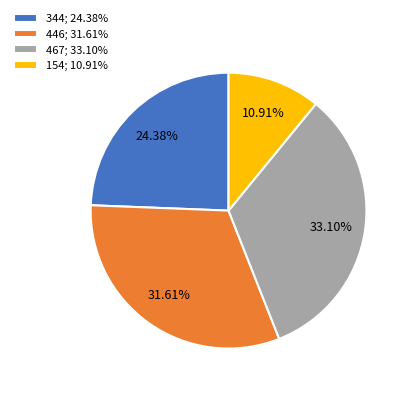

To the nearest percent, what is the difference between the largest and smallest slice percentages?

22%